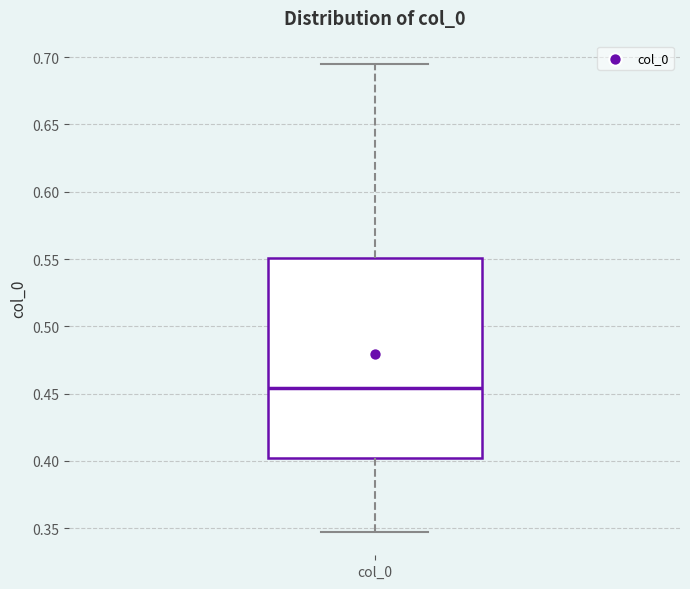

Read this box plot against the y-axis: the position of the median line, the range covered by the box, and the ends of both whiskers. The values are not printed on the chart, so give them approximately, as read against the axis.

median 0.455, box 0.405 to 0.550, whiskers 0.345 to 0.695